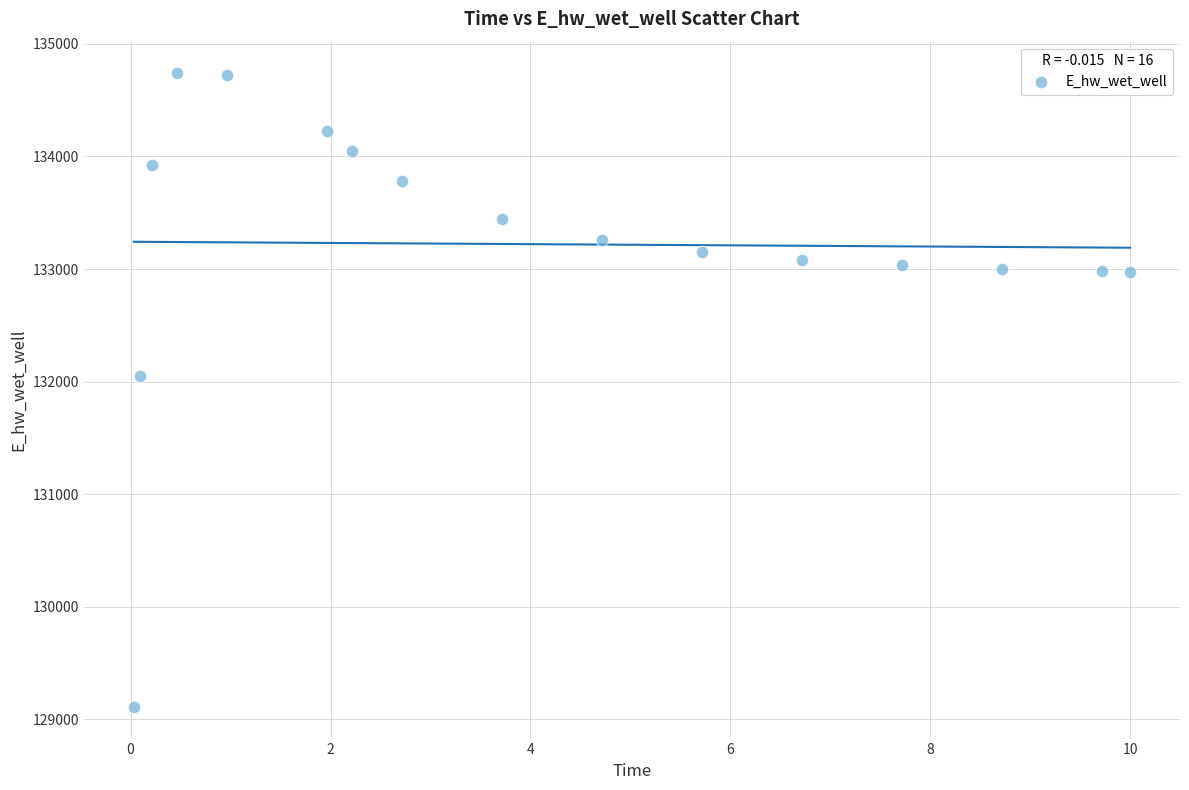

What Y value in the scatter plot is closest to 131924?

132047.3